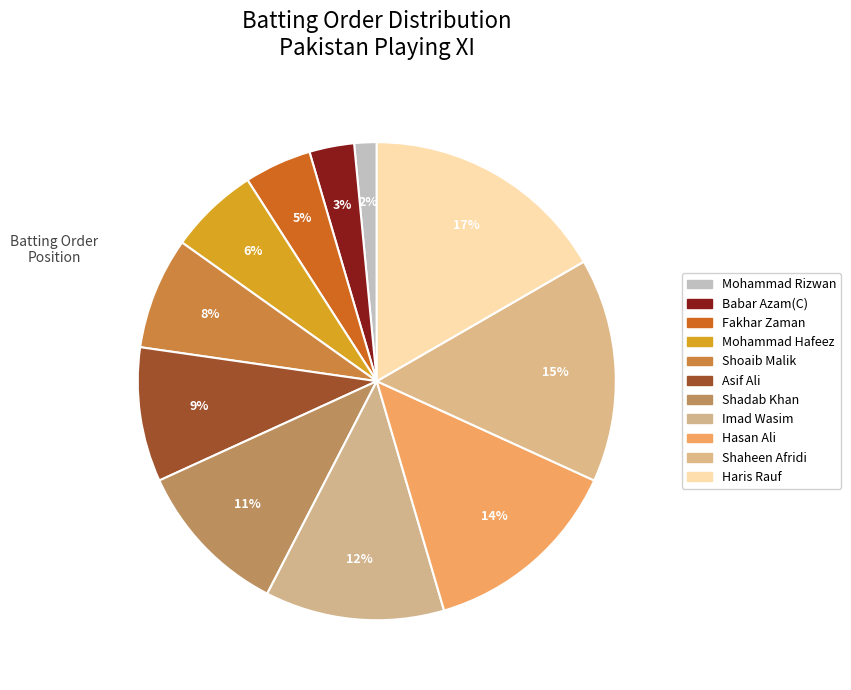

Which category has the biggest portion of the pie?

Haris Rauf